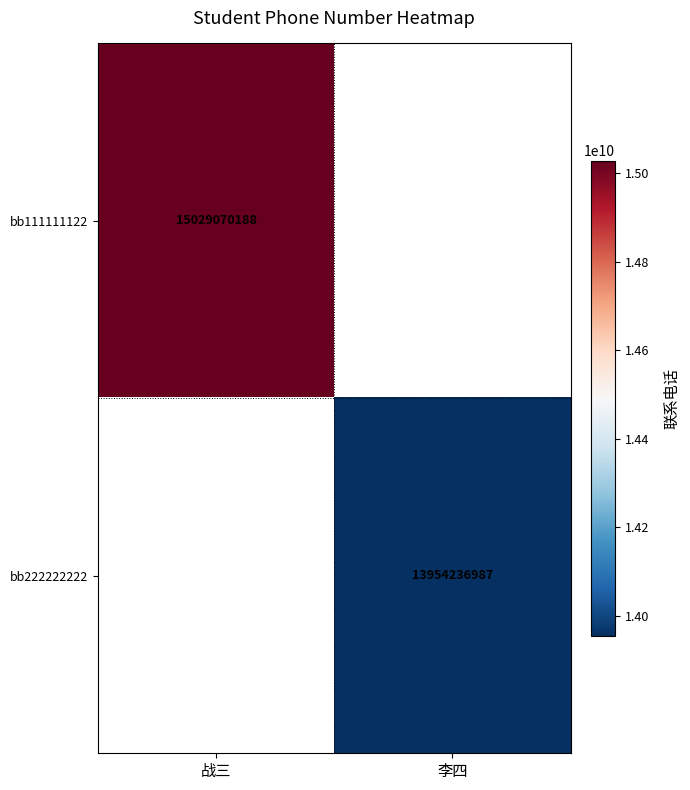

True or false: bb222222222 has a value of 3474466204 at 李四.

False